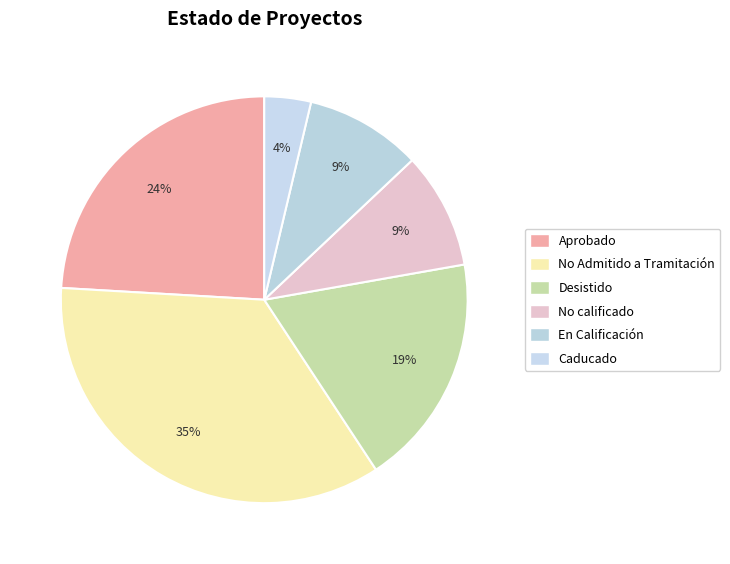

Count the number of slices in the pie.

6